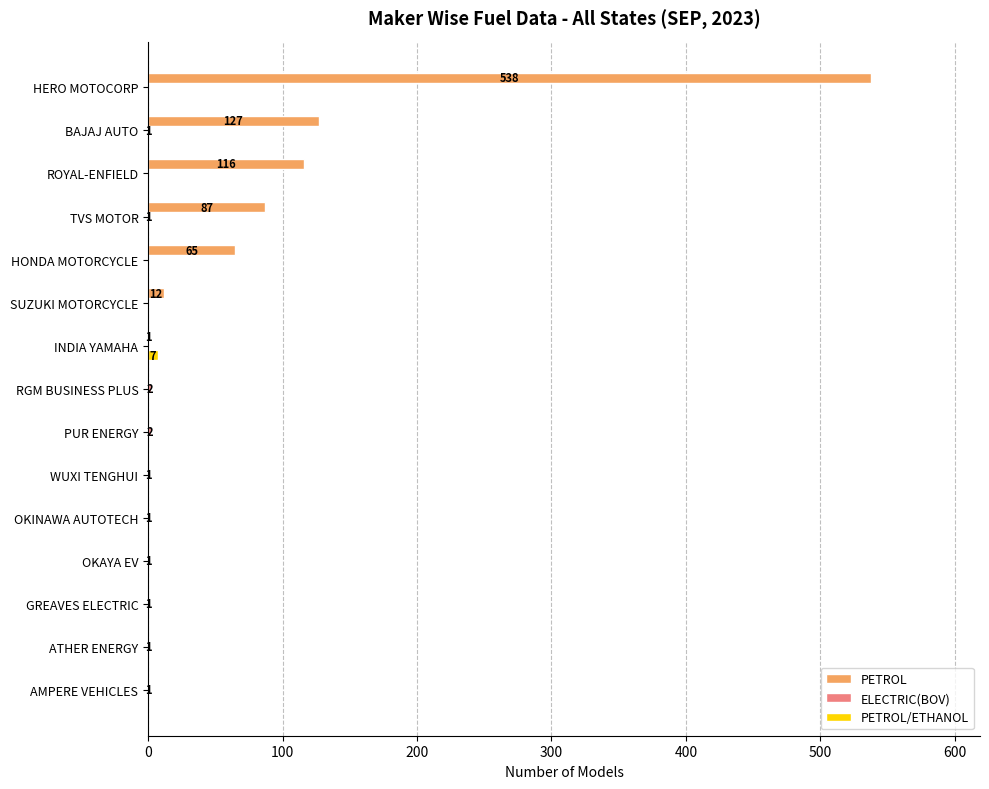

Is it true that PETROL/ETHANOL equals 0 at WUXI TENGHUI?

True